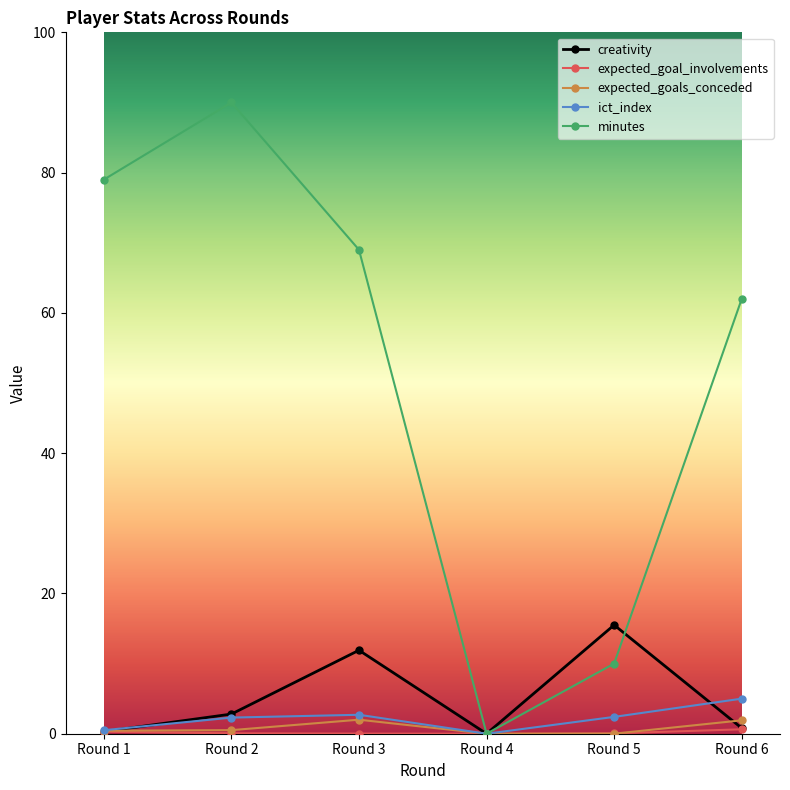

Which series has the largest total across all categories?

minutes